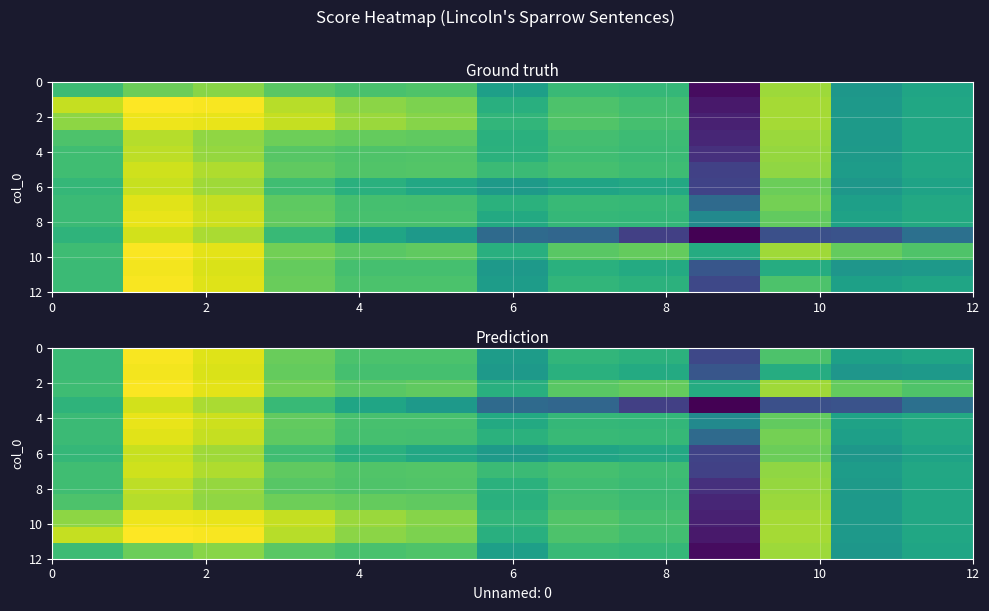

At how many categories does at least one series exceed 1561431?

13